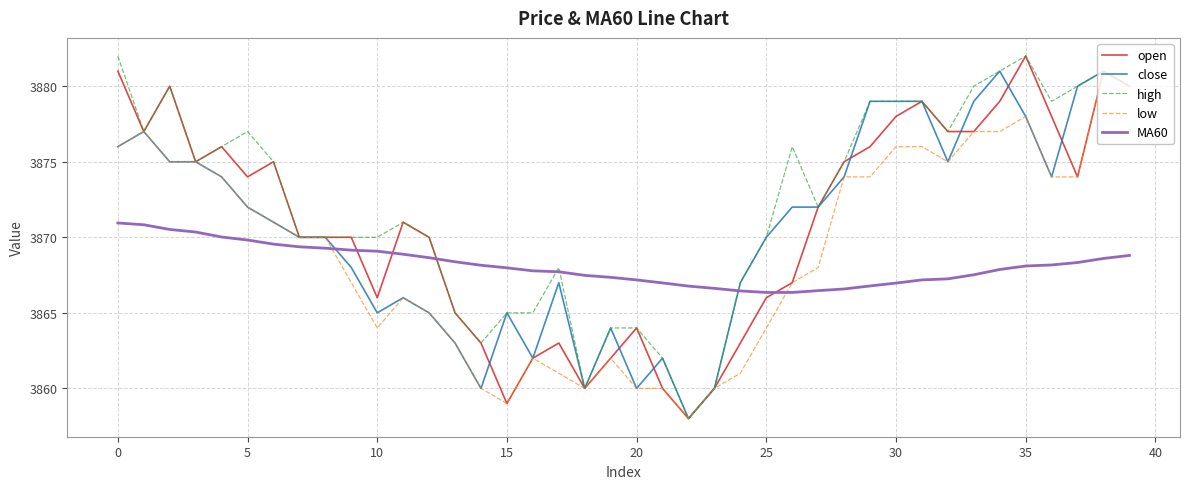

What is the sum of all low values?

154763.0